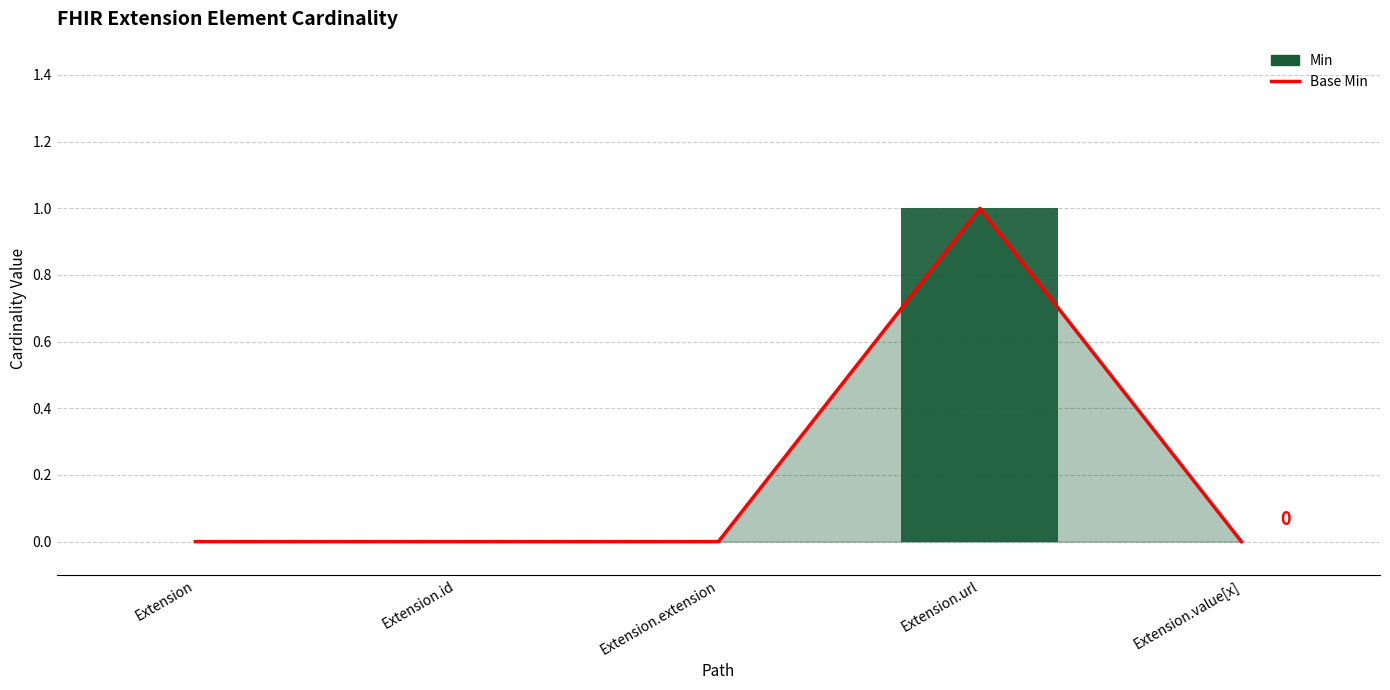

At how many categories does at least one series exceed 0?

1